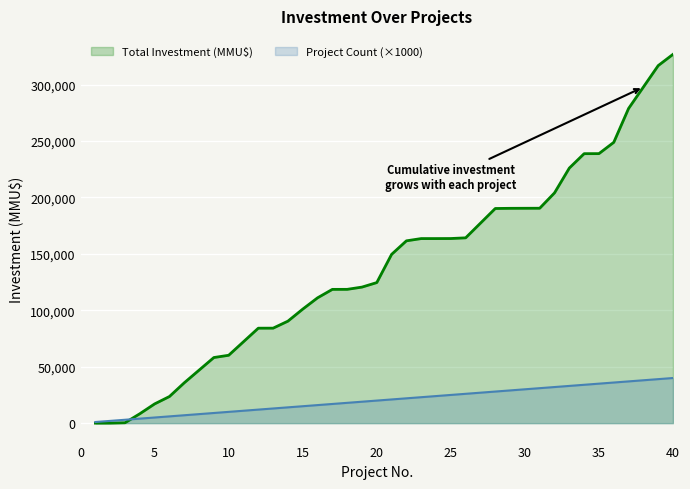

Rank the series by their maximum value, from lowest to highest.

Project Count (×1000), Total Investment (MMU$)